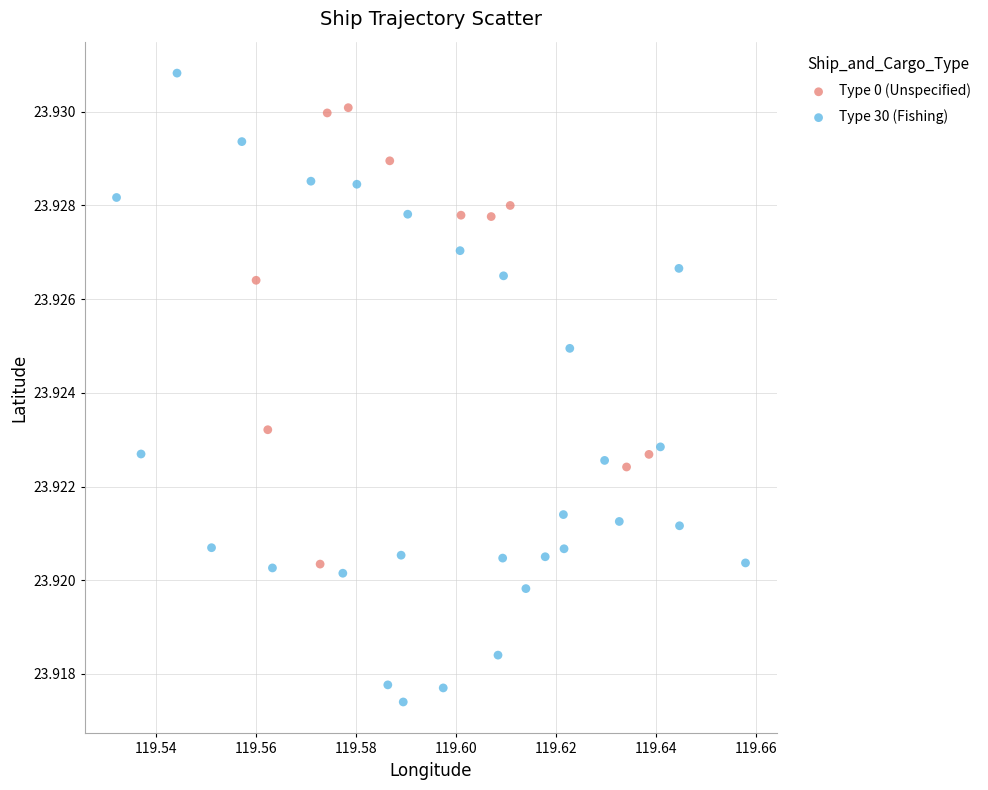

Which series reaches the maximum Y coordinate?

Type 30 (Fishing)